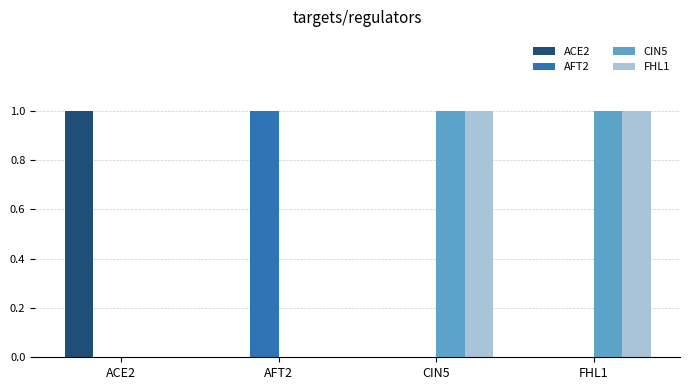

True or false: FHL1 has a value of 0 at AFT2.

True